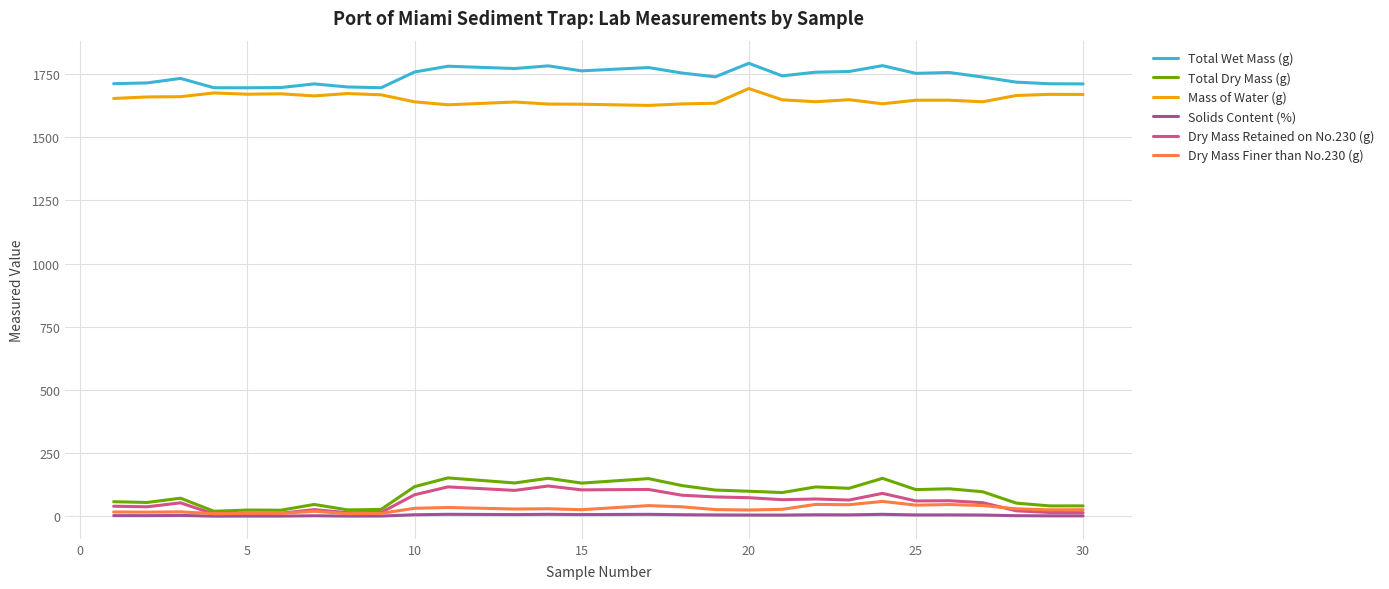

Which series has the largest total across all categories?

Total Wet Mass (g)